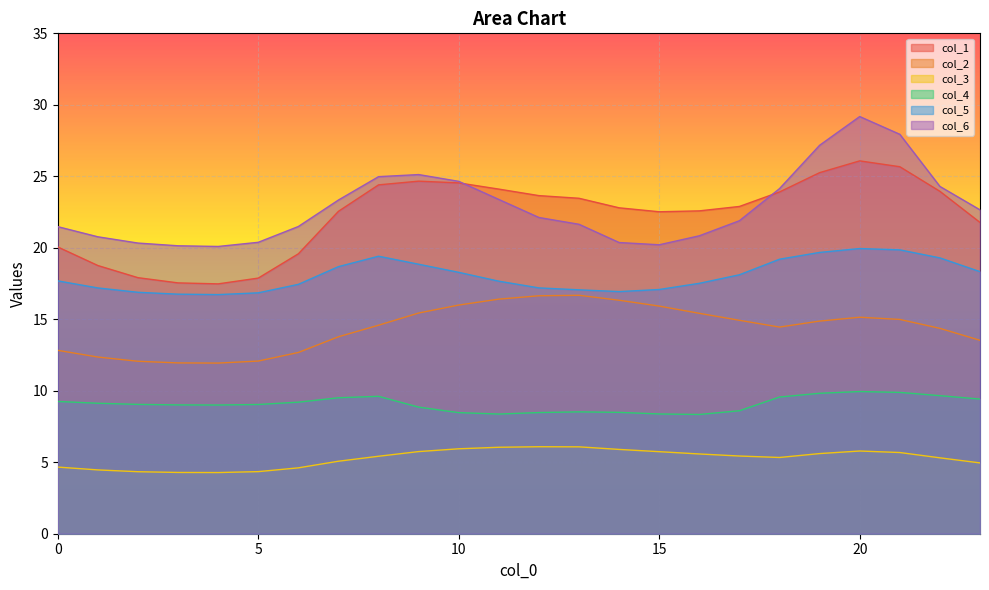

What are all the series names shown in the legend?

col_1, col_2, col_3, col_4, col_5, col_6